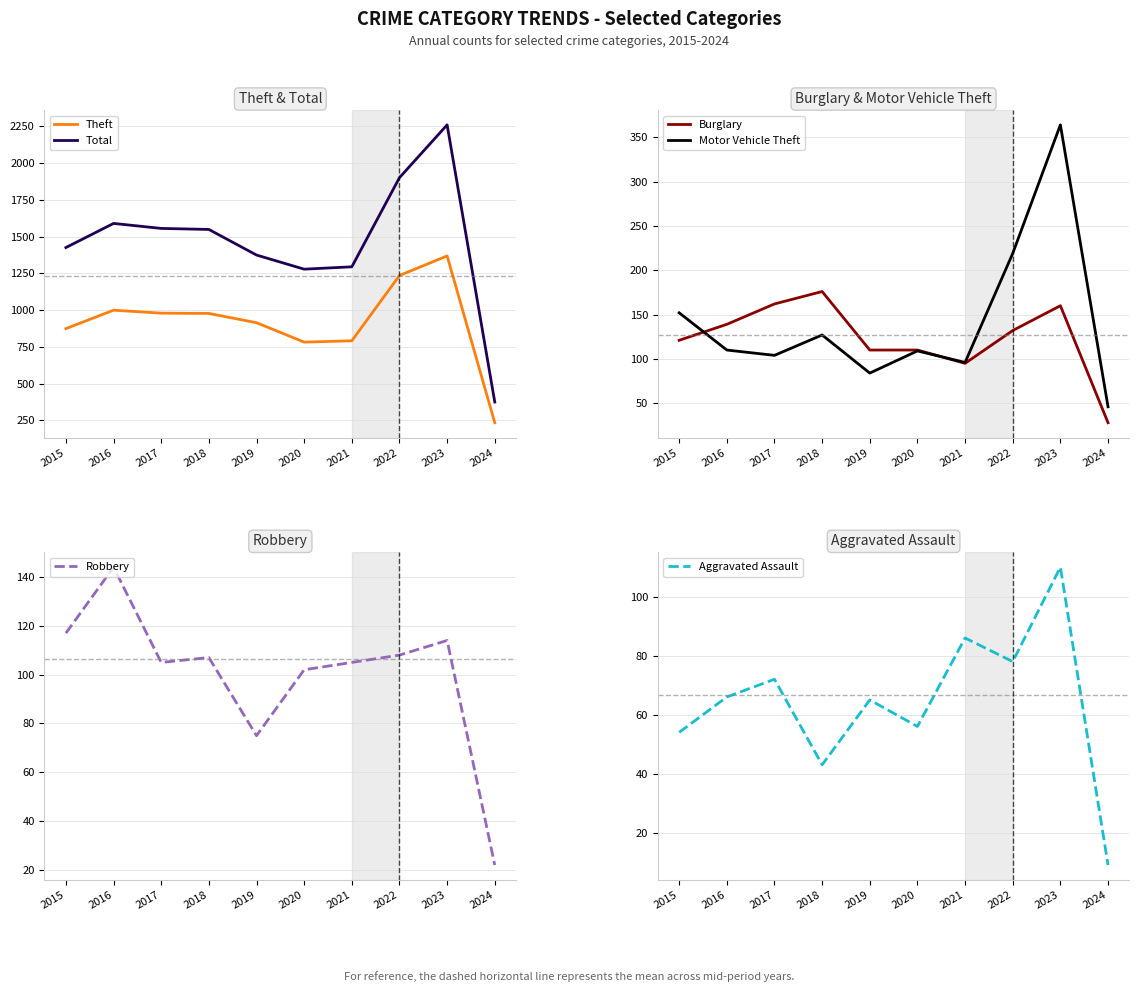

In Burglary, how many points are higher than both neighbors (excluding endpoints)?

2